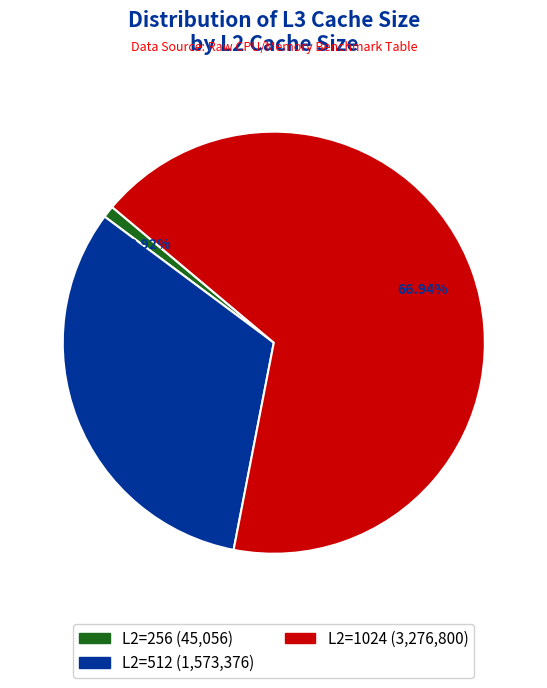

Count the number of slices in the pie.

3